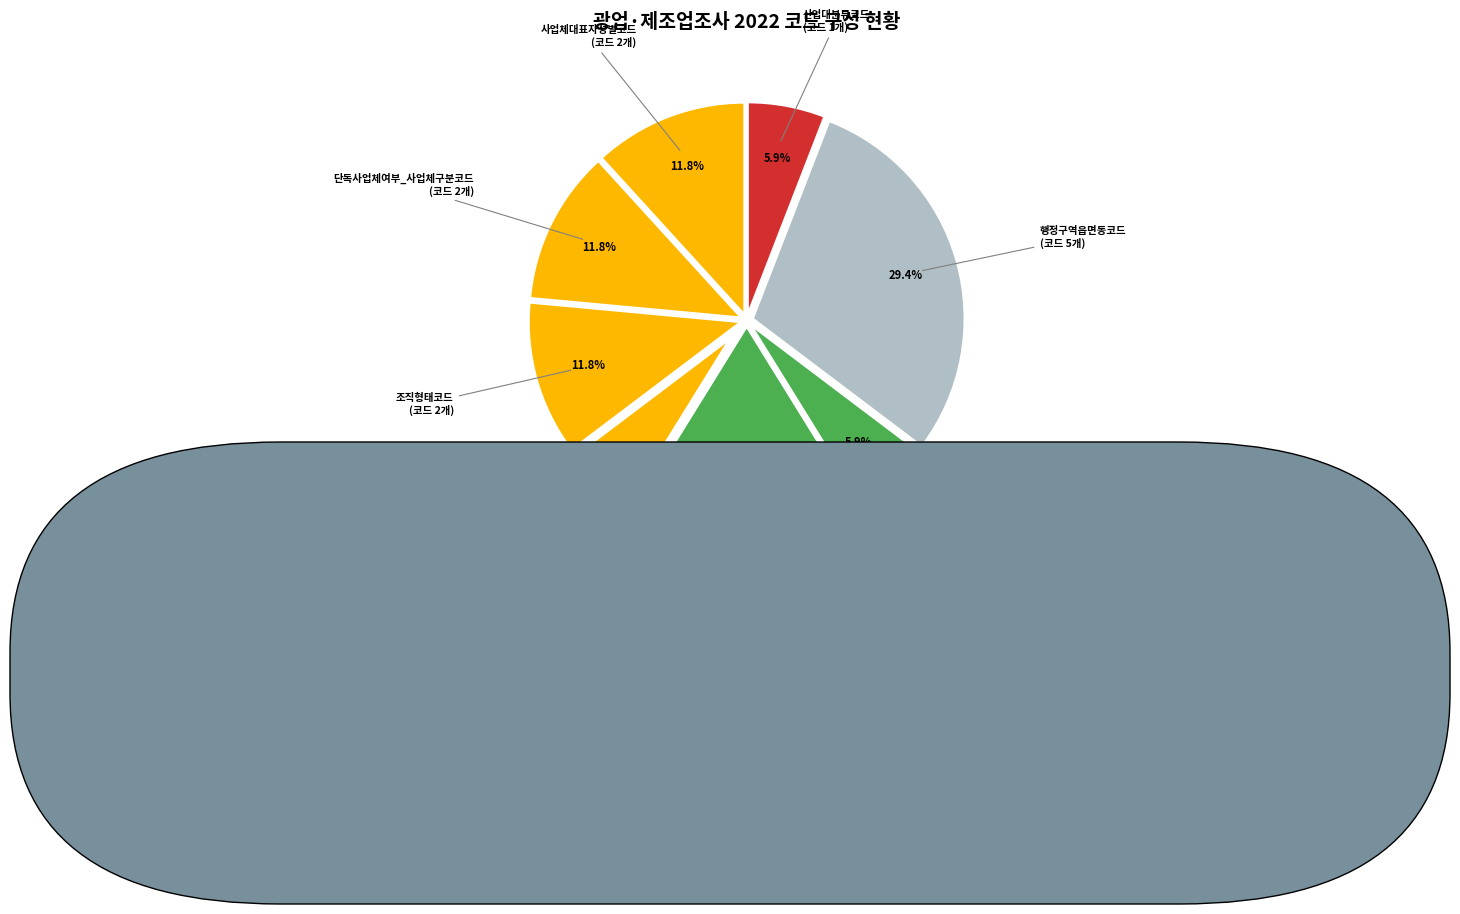

Count the number of slices in the pie.

8